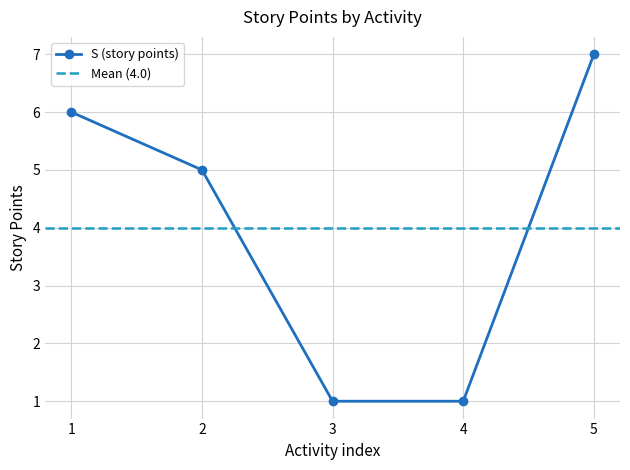

How many values are between 1 and 6?

4